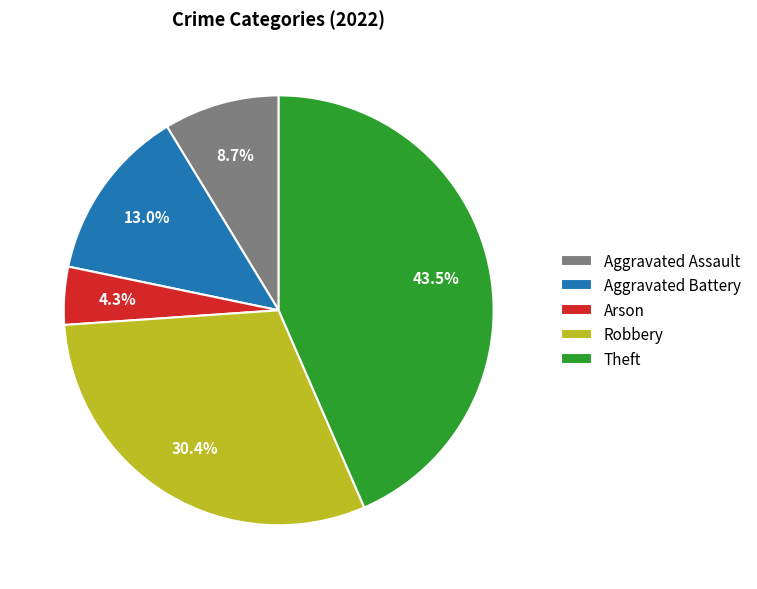

How many slices are in this pie chart?

5